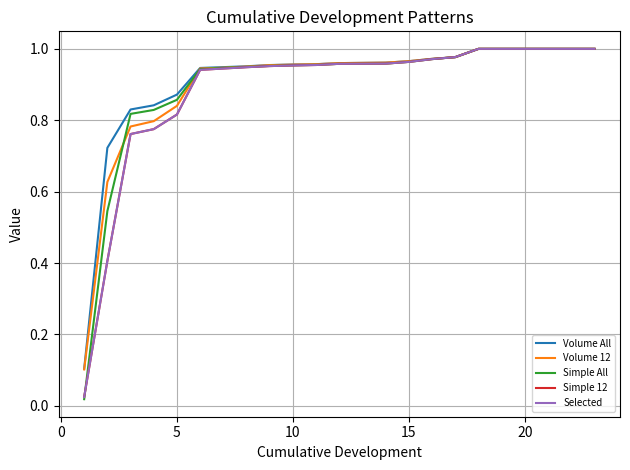

Does the chart display data point markers on the line(s)?

No